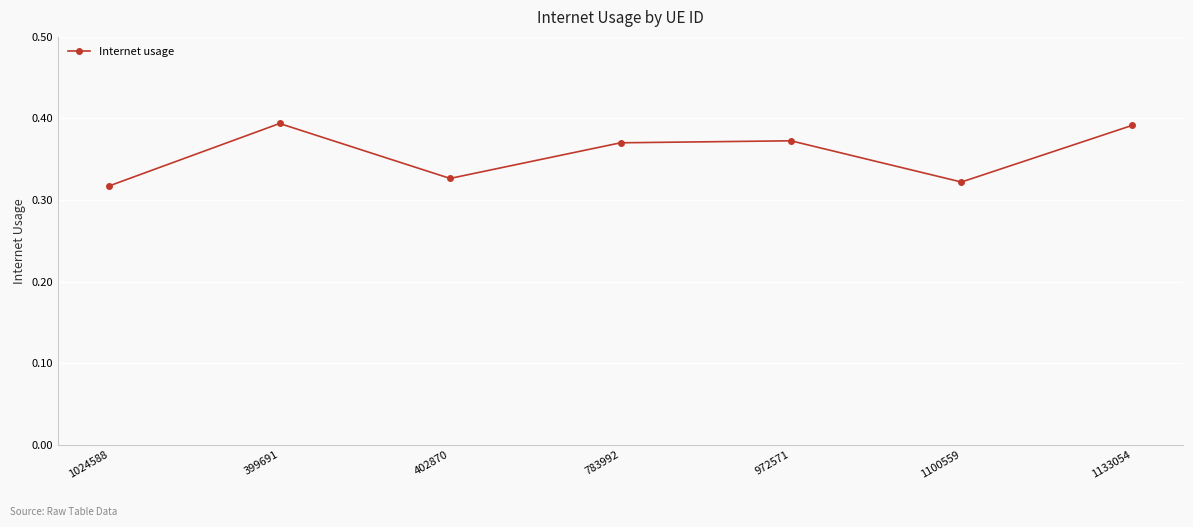

What is the label of the 4th point from the left?

783992